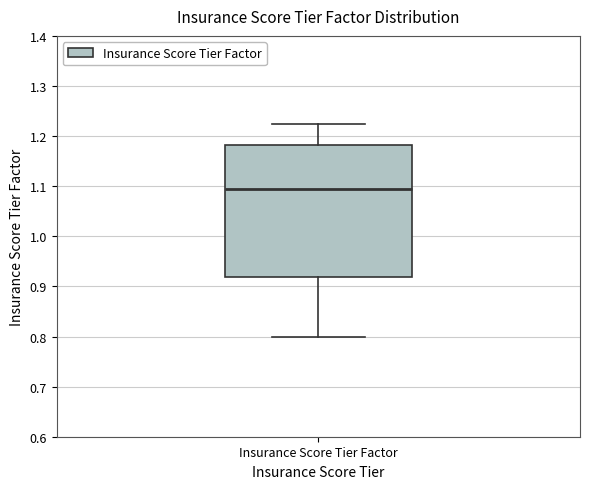

Transcribe this box plot: give where the median line is, the range the box spans, and where the two whiskers end, as read against the y-axis. The values are not printed on the chart, so give them approximately, as read against the axis.

median 1.09, box 0.92 to 1.18, whiskers 0.80 to 1.23